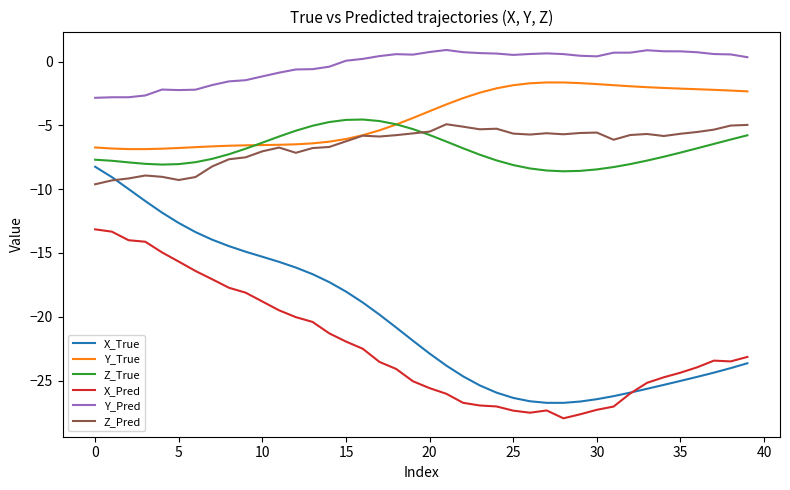

Which series has the largest range (max minus min)?

X_True